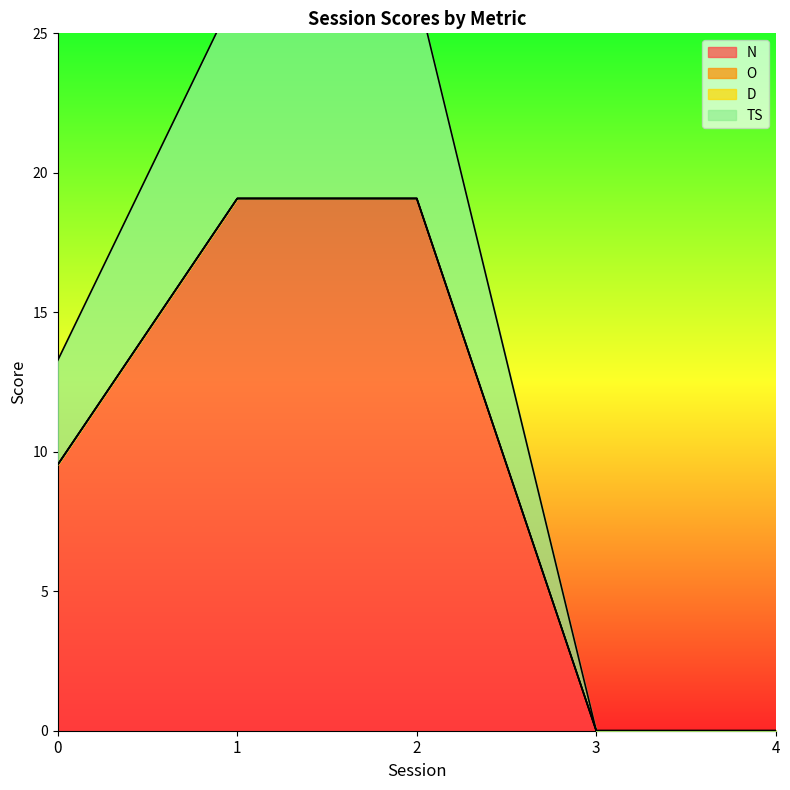

How many lines are shown in the chart?

2